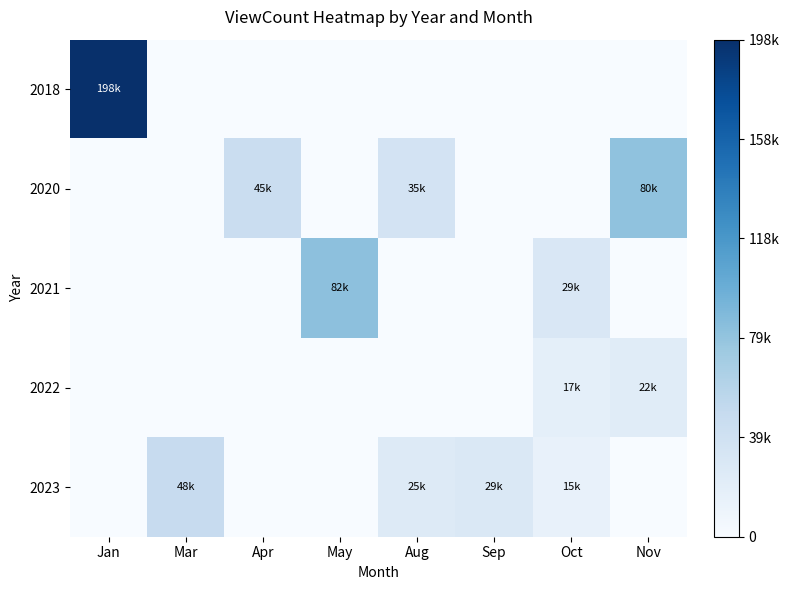

At Jan, list the series in order from largest to smallest.

2018, 2020, 2021, 2022, 2023